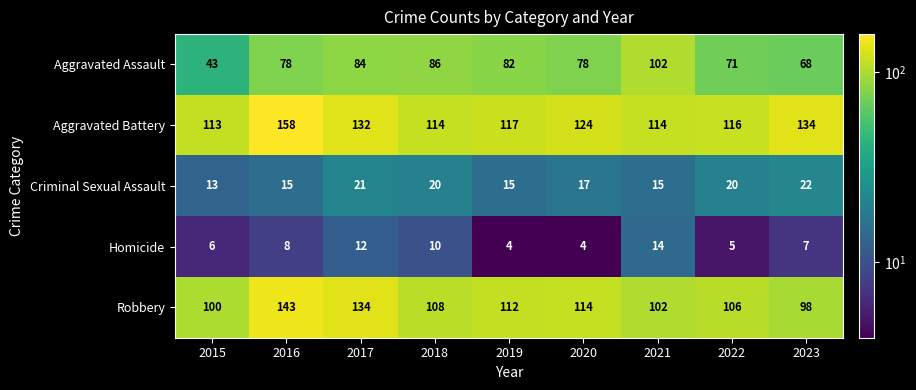

At how many categories does at least one series exceed 50?

9